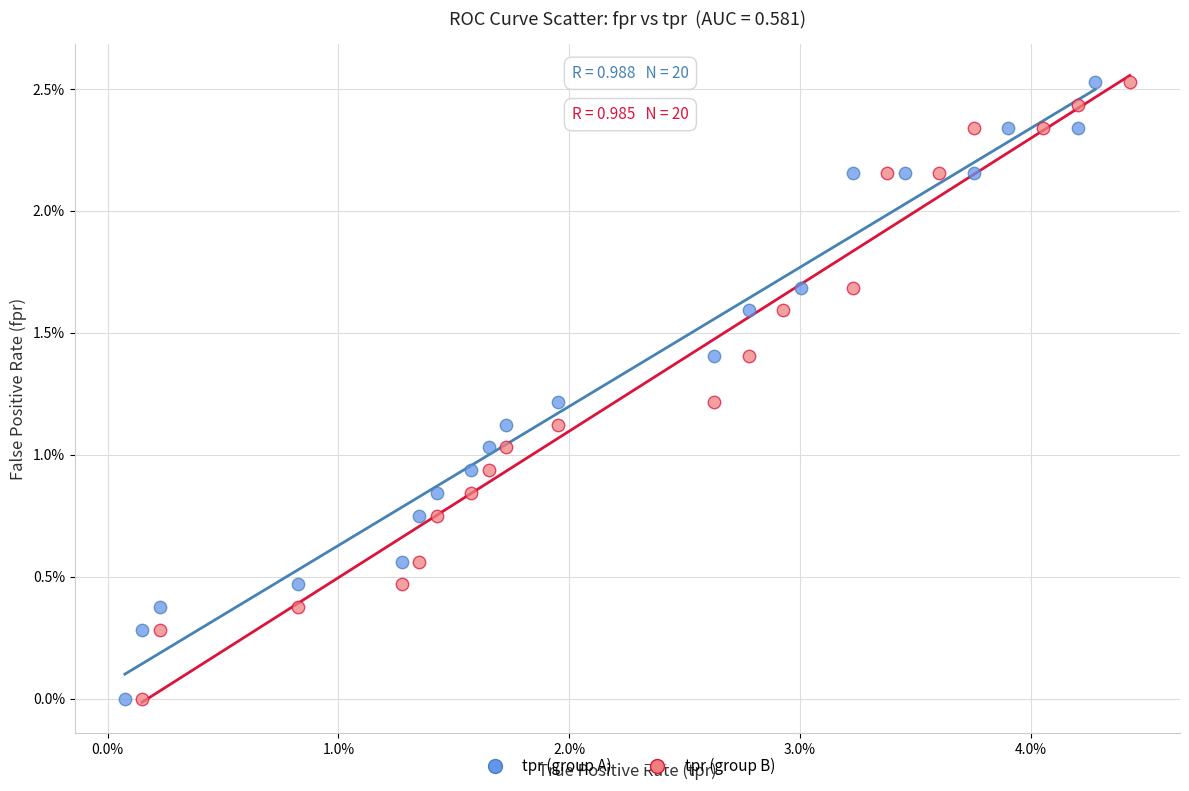

What are all the series names shown in the legend?

tpr (group A), tpr (group B)